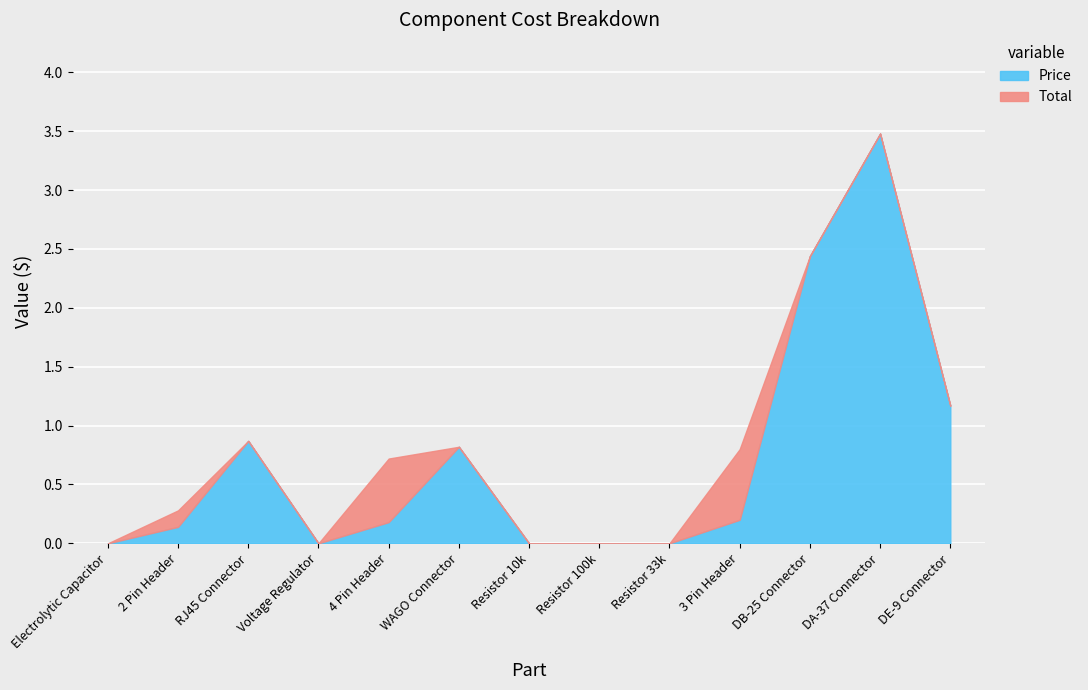

What value does the Total series have at DB-25 Connector?

2.4